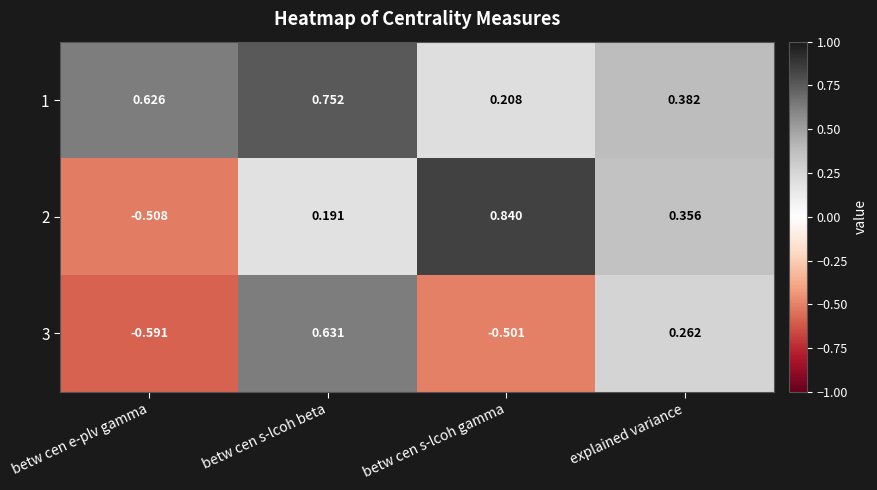

Which category has the lowest value in the 2 series?

betw cen e-plv gamma